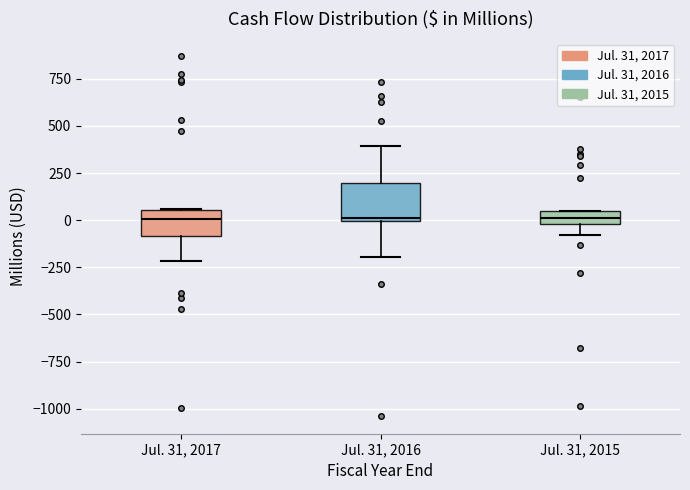

Comparing the boxes themselves (not the whiskers), which one is the tallest?

Jul. 31, 2016